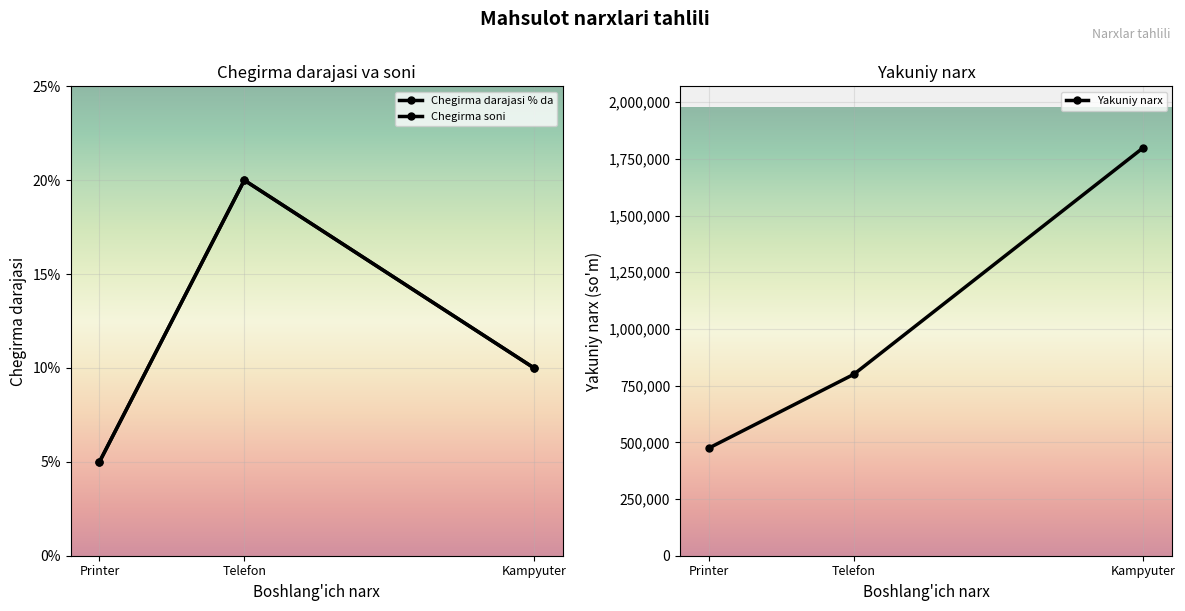

Which category has the lowest value in the Yakuniy narx series?

Printer